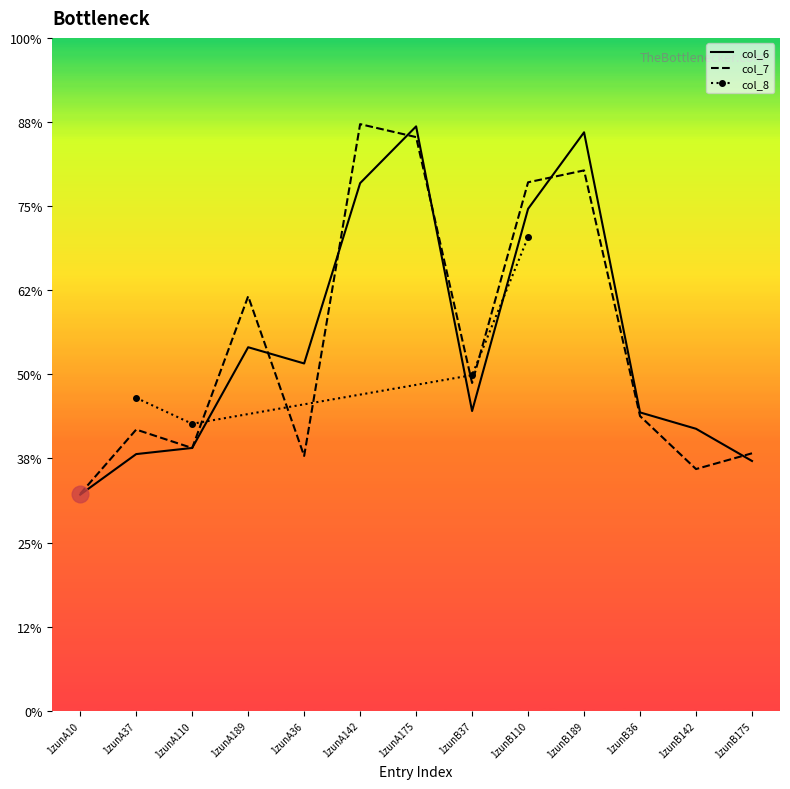

In col_6, how many points are higher than both neighbors (excluding endpoints)?

3